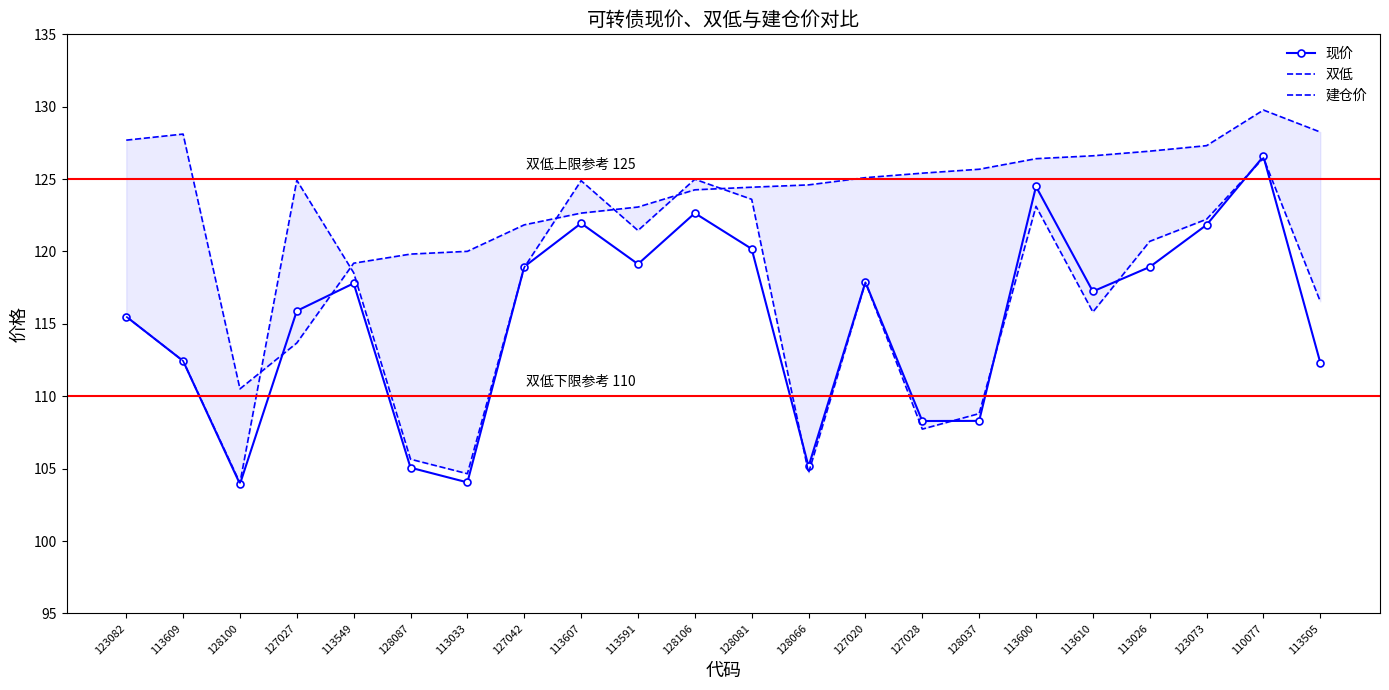

Does the chart have visible grid lines?

No